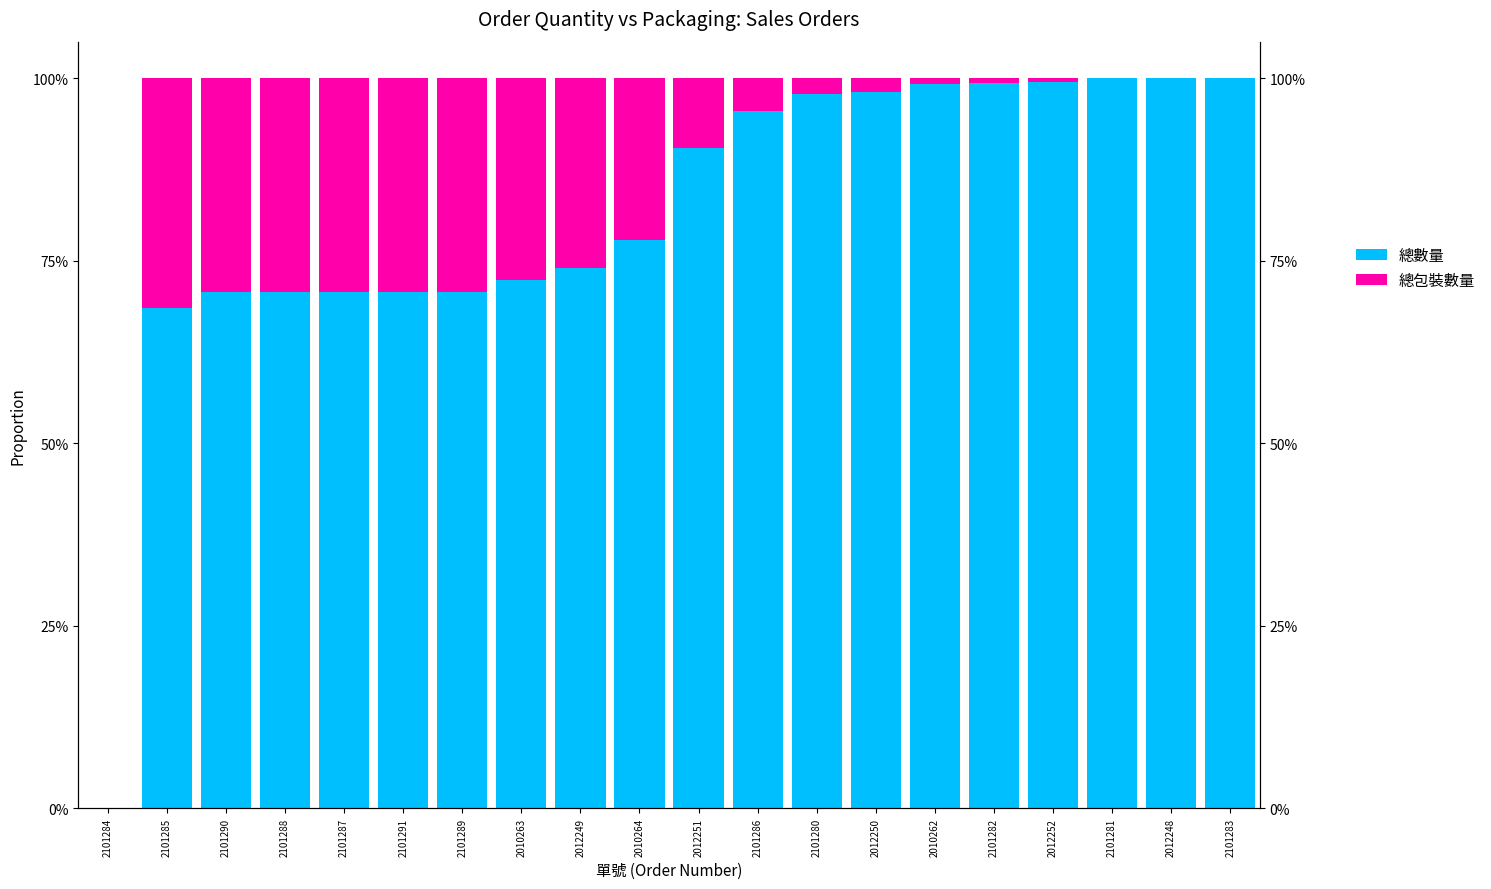

Between 2012250 and 2010262, which series saw the biggest shift?

總數量